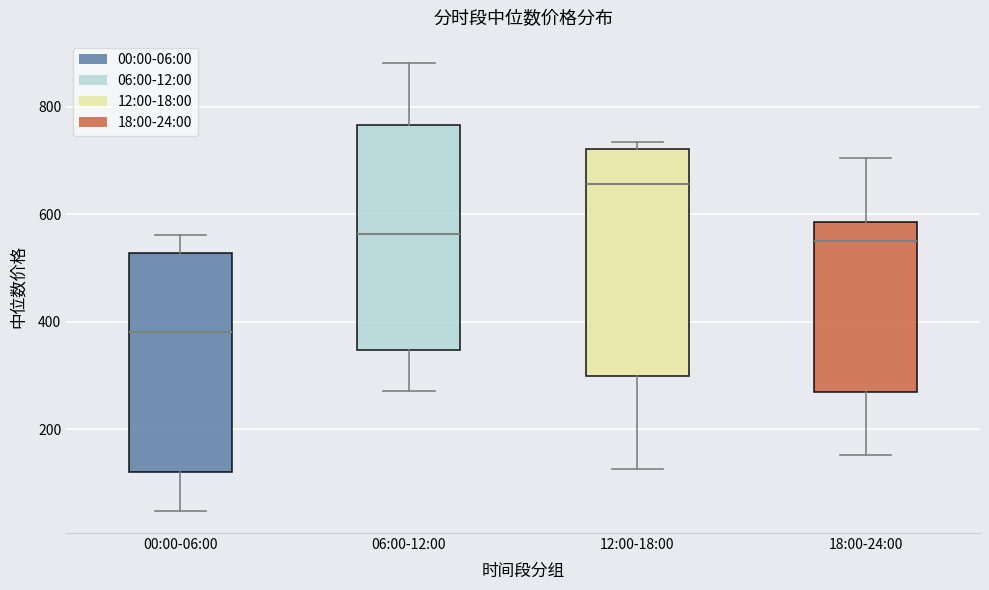

Where does the upper whisker of the box for 06:00-12:00 end on the y-axis? The values are not printed on the chart, so give them approximately, as read against the axis.

880